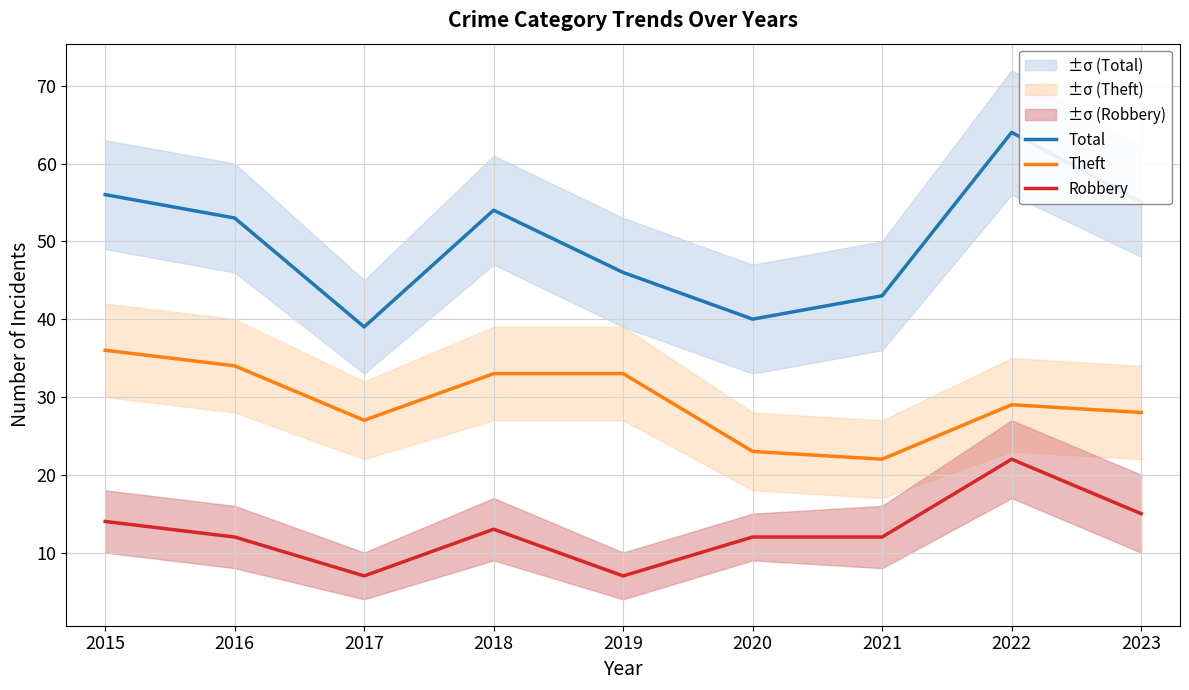

Does the chart display data point markers on the line(s)?

No